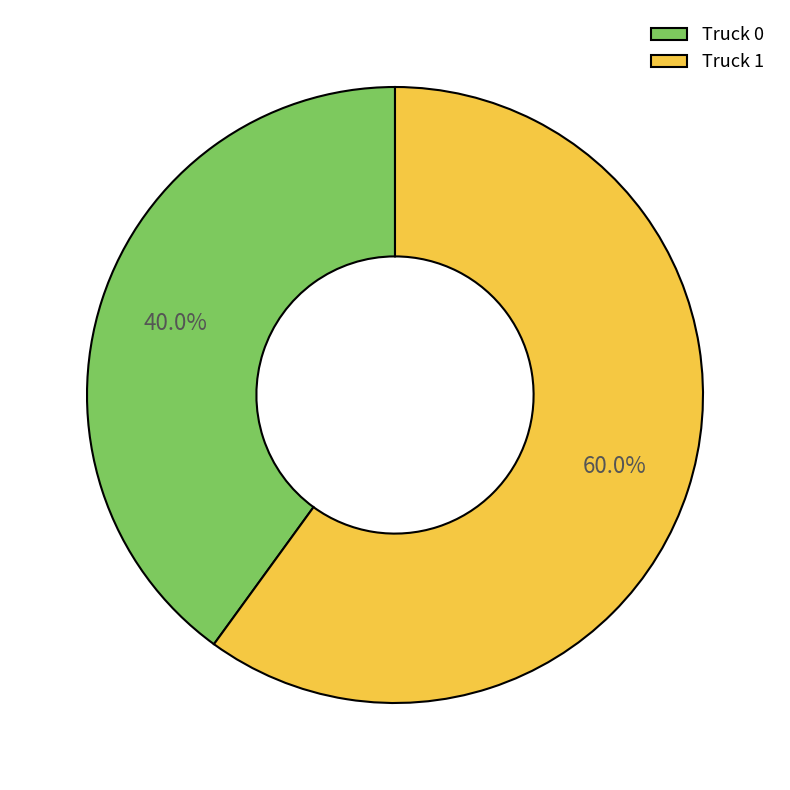

Does Truck 0 represent more than half of the total?

No